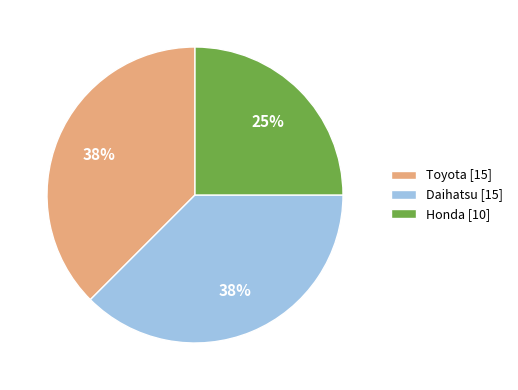

Is it true that Daihatsu is 43% of the pie?

False